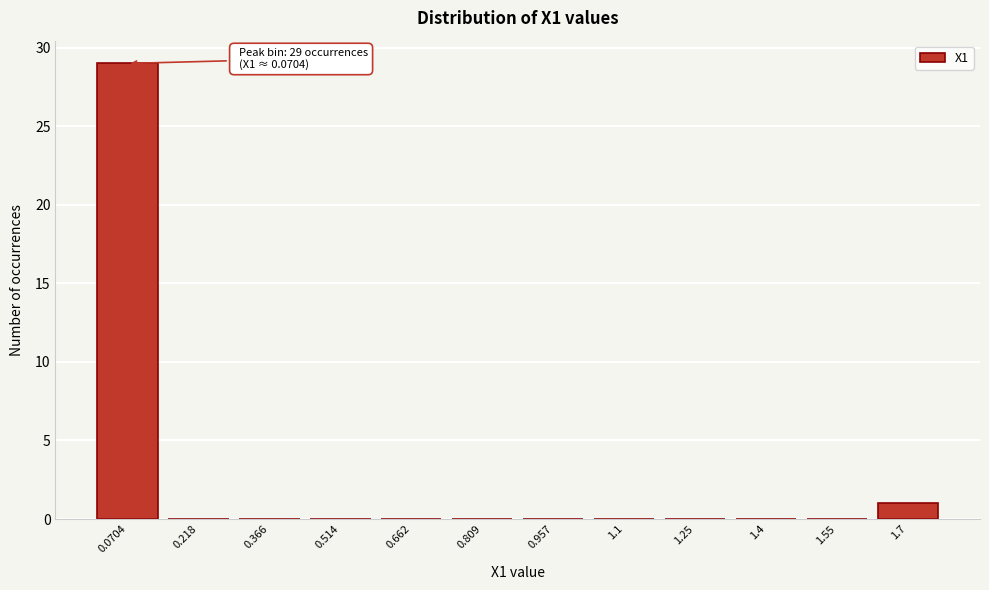

Reading right to left, what are all the values shown in this chart?

1.7=1	1.55=0	1.4=0	1.25=0	1.1=0	0.957=0	0.809=0	0.662=0	0.514=0	0.366=0	0.218=0	0.0704=29